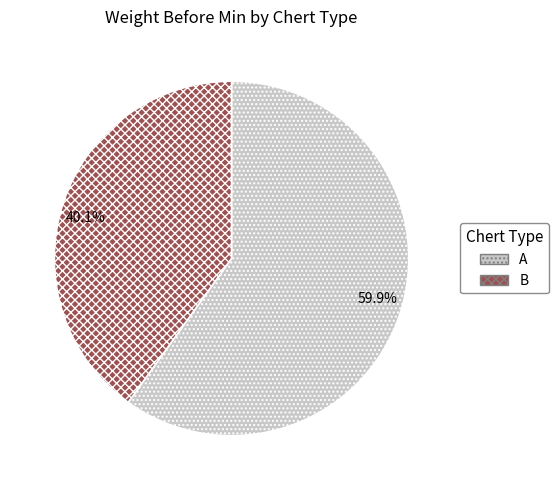

The A slice represents 60% of the pie. True or false?

True